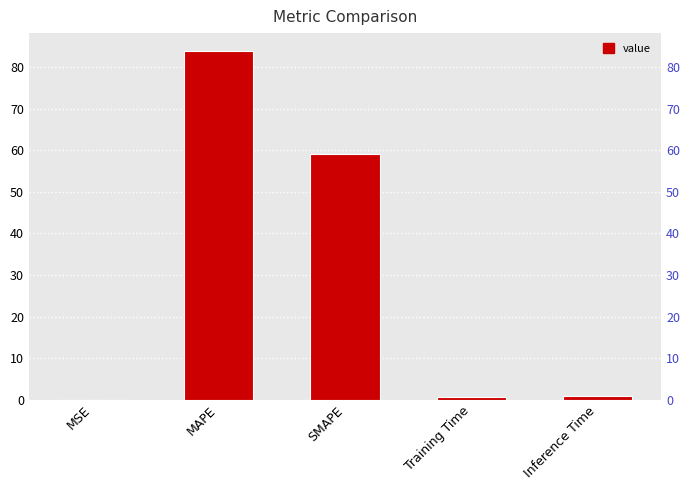

What is the change in value from MAPE to Training Time?

-83.3